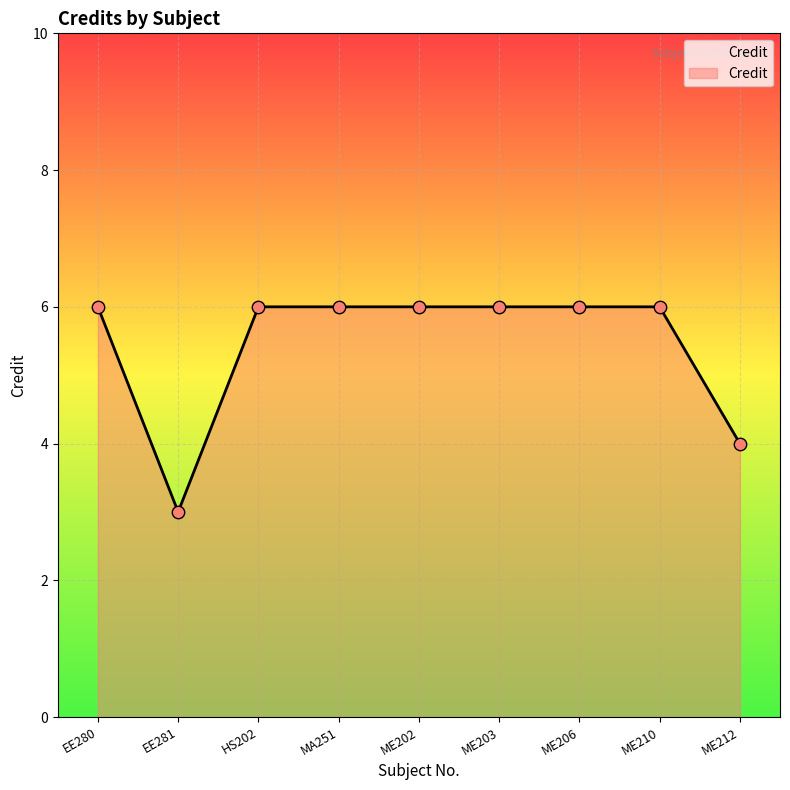

What is the ratio of the value at EE280 to the value at ME203?

1.0